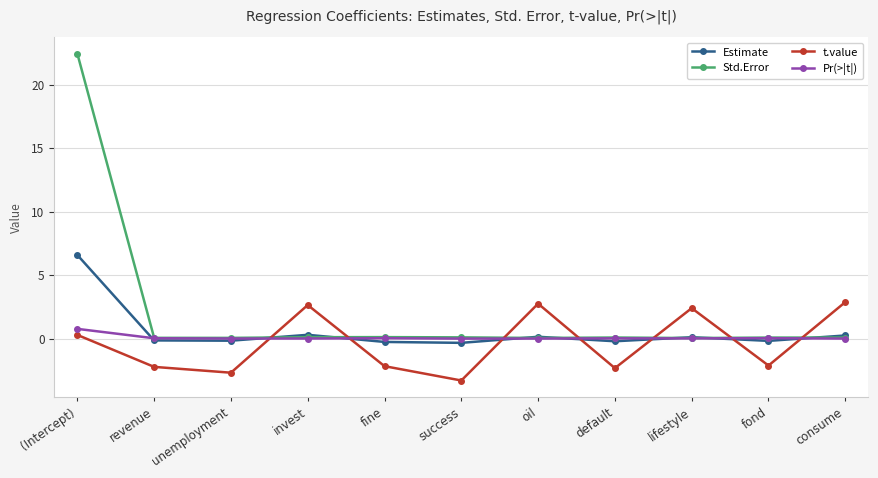

At which category is the sum across all series the highest?

(Intercept)